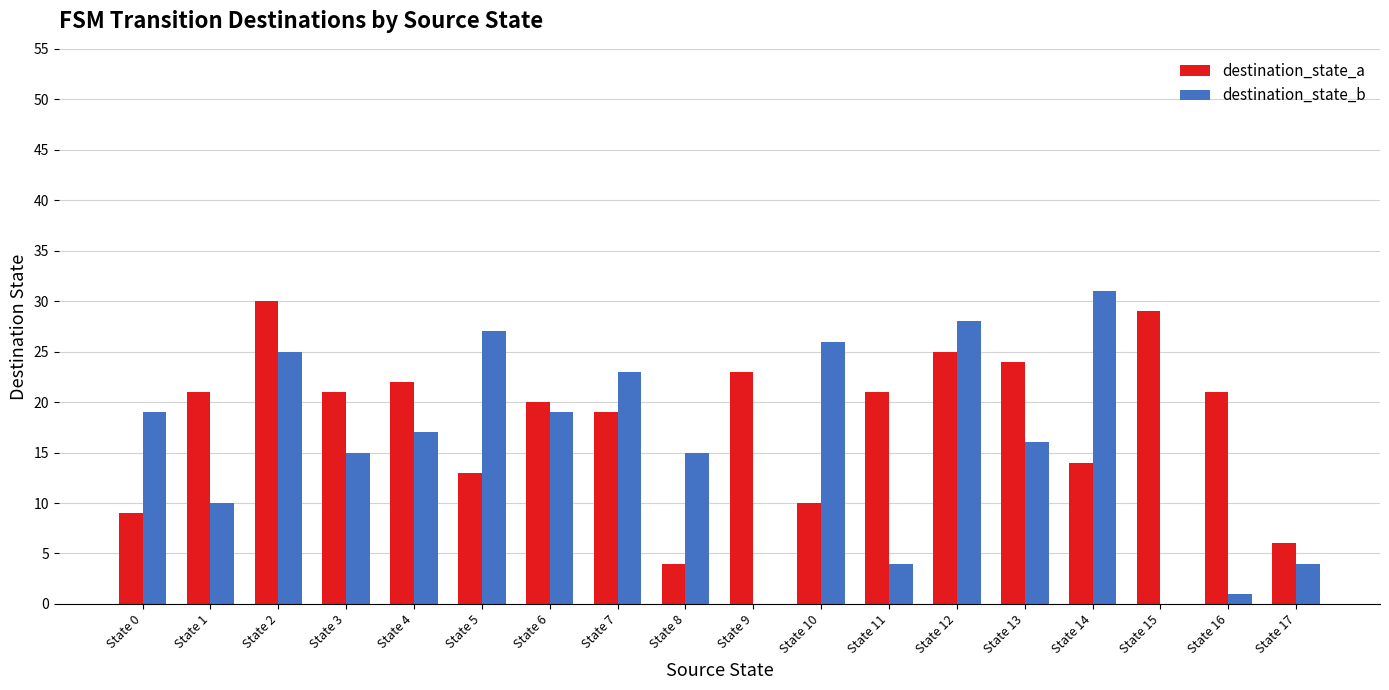

Which series has the largest total across all categories?

destination_state_a